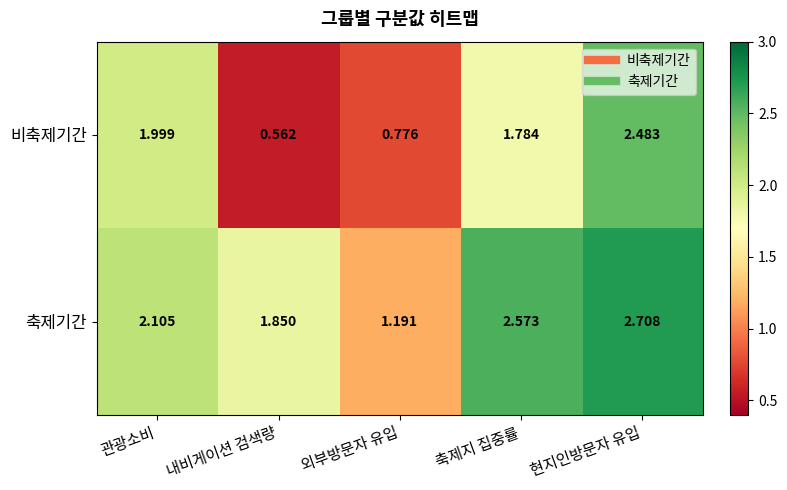

List the series in order of their overall mean, lowest first.

비축제기간, 축제기간